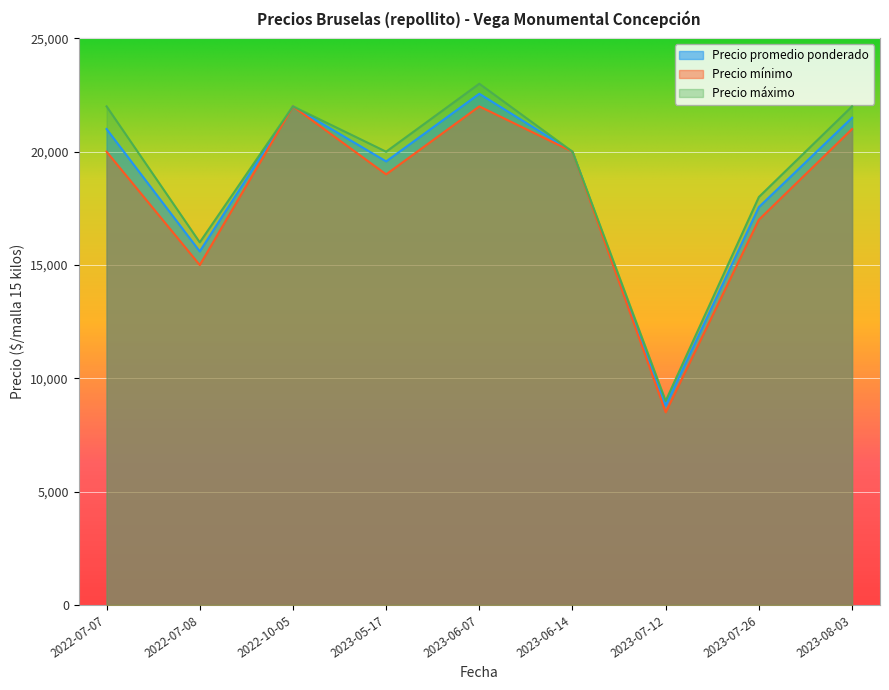

How many lines are shown in the chart?

3